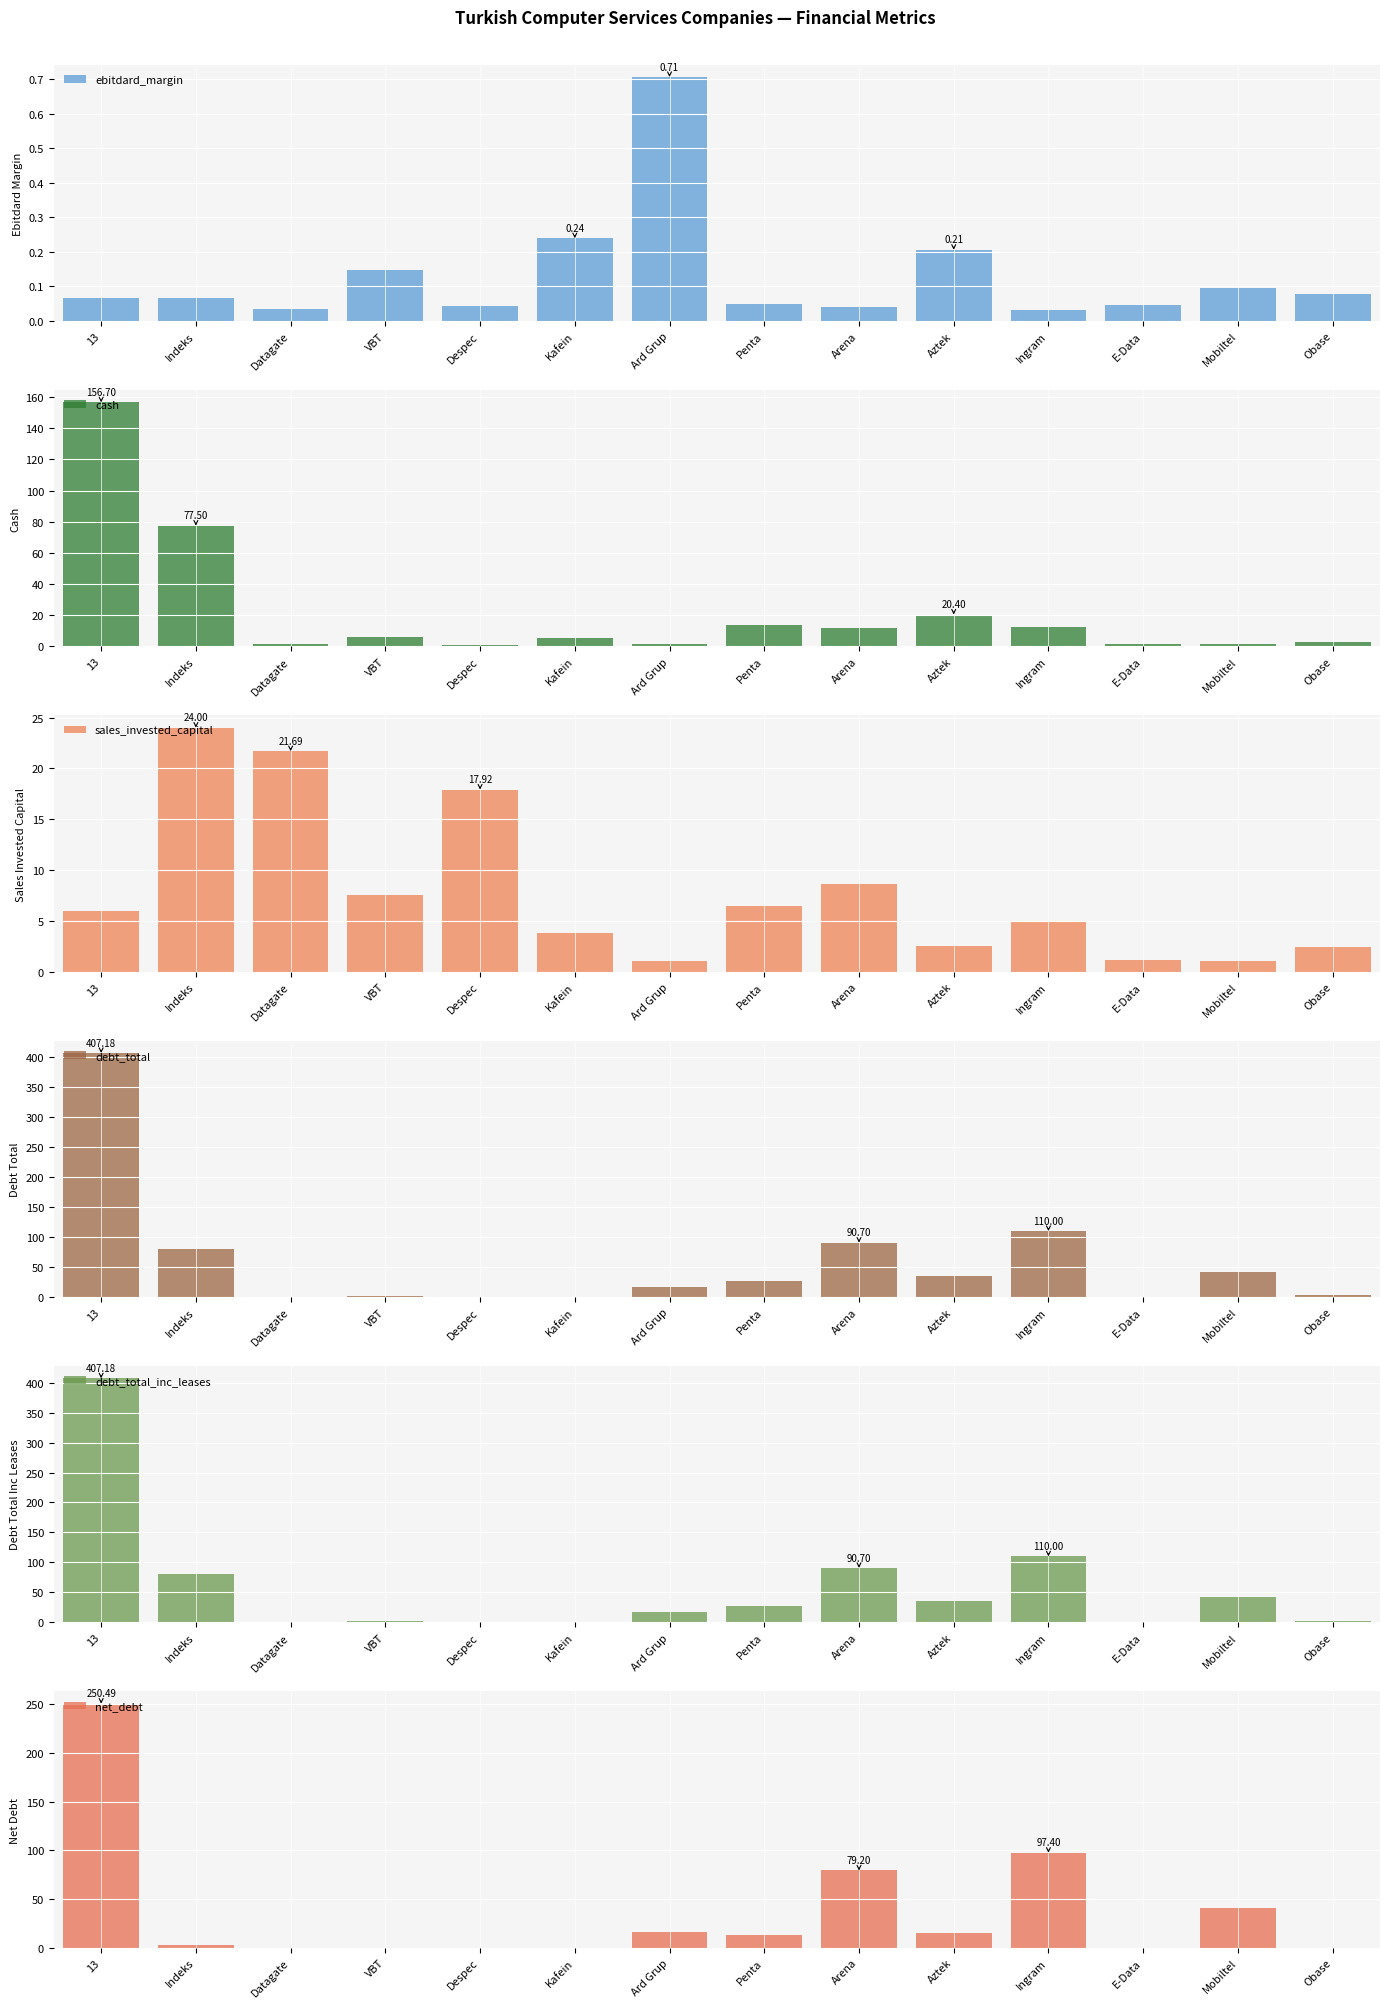

Which series has the widest spread of values?

debt_total